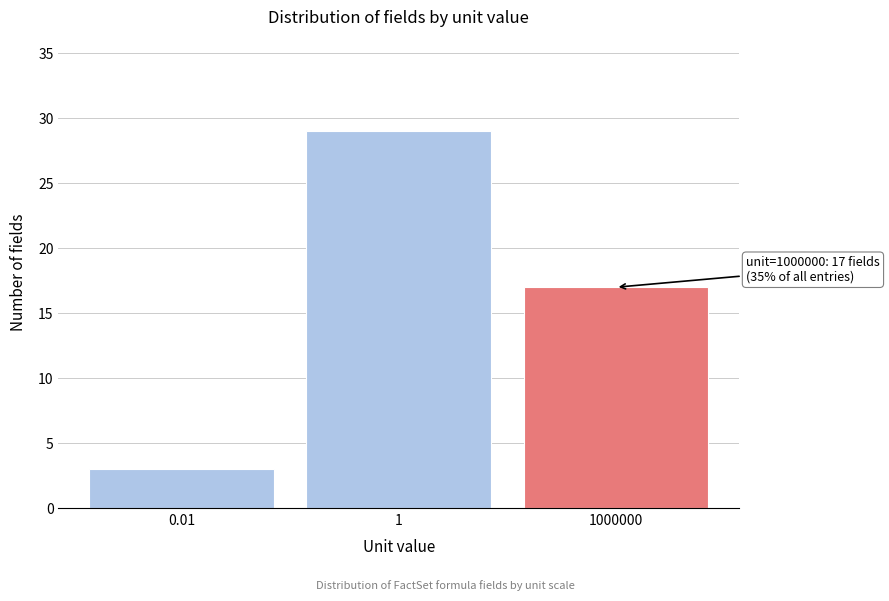

Reading left to right, extract all data points from this chart.

0.01=3	1=29	1000000=17